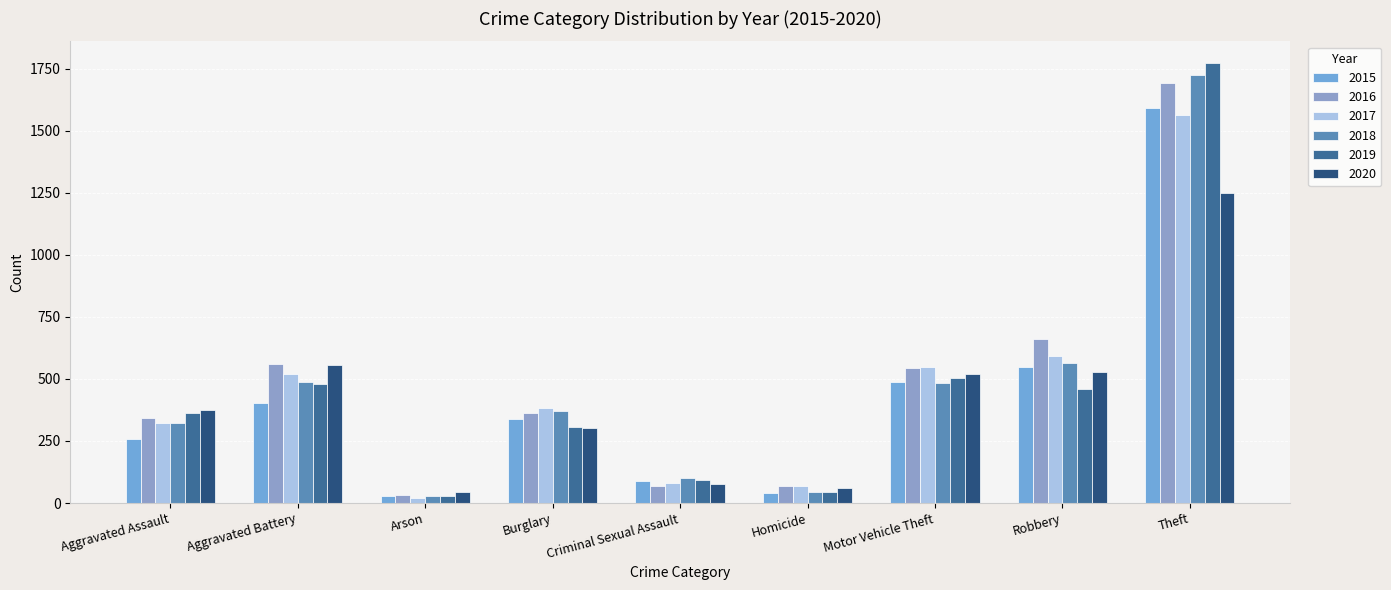

Reading left to right, transcribe all the data shown in this chart.

2015: Aggravated Assault=258	Aggravated Battery=401	Arson=27	Burglary=337	Criminal Sexual Assault=90	Homicide=39	Motor Vehicle Theft=488	Robbery=550	Theft=1592
2016: Aggravated Assault=344	Aggravated Battery=562	Arson=32	Burglary=362	Criminal Sexual Assault=69	Homicide=67	Motor Vehicle Theft=544	Robbery=662	Theft=1692
2017: Aggravated Assault=321	Aggravated Battery=519	Arson=20	Burglary=381	Criminal Sexual Assault=80	Homicide=68	Motor Vehicle Theft=547	Robbery=594	Theft=1564
2018: Aggravated Assault=322	Aggravated Battery=487	Arson=29	Burglary=369	Criminal Sexual Assault=99	Homicide=46	Motor Vehicle Theft=482	Robbery=565	Theft=1723
2019: Aggravated Assault=363	Aggravated Battery=481	Arson=28	Burglary=305	Criminal Sexual Assault=93	Homicide=43	Motor Vehicle Theft=505	Robbery=461	Theft=1771
2020: Aggravated Assault=373	Aggravated Battery=555	Arson=44	Burglary=301	Criminal Sexual Assault=75	Homicide=62	Motor Vehicle Theft=518	Robbery=528	Theft=1248